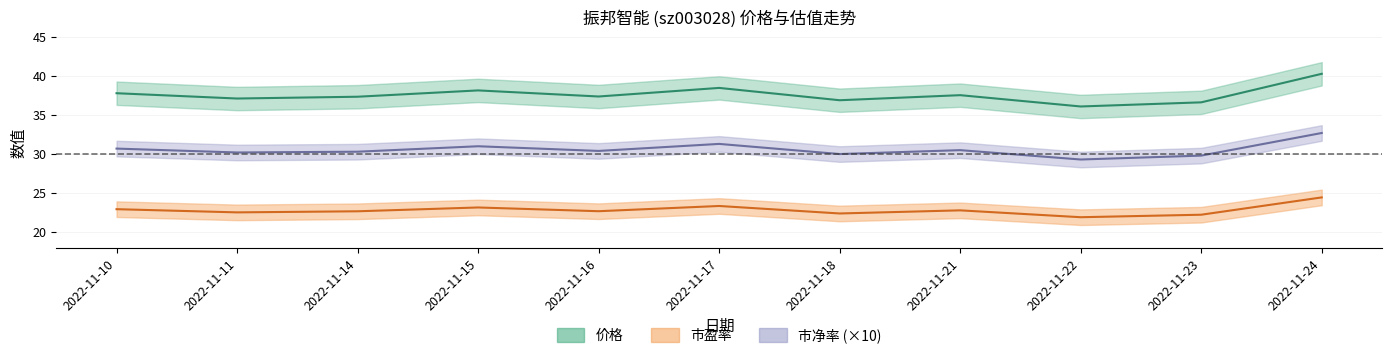

What is the sum of the 价格 values at 2022-11-14 and 2022-11-10?

75.2